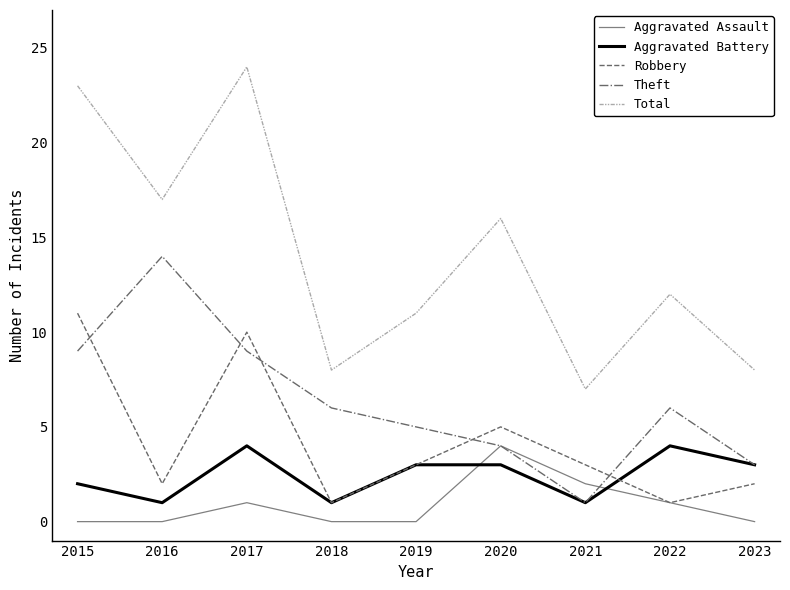

Is this an area chart (filled region under the line)?

No